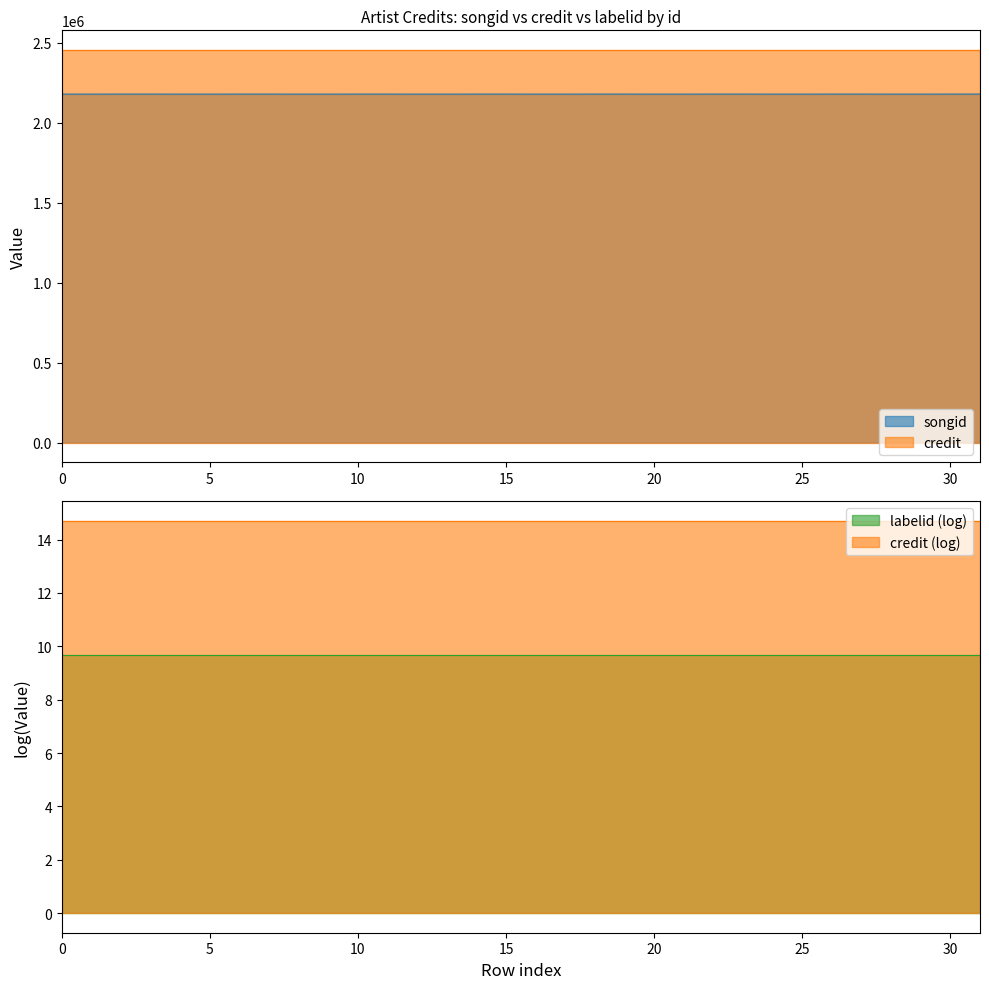

Which series has the widest spread of values?

songid